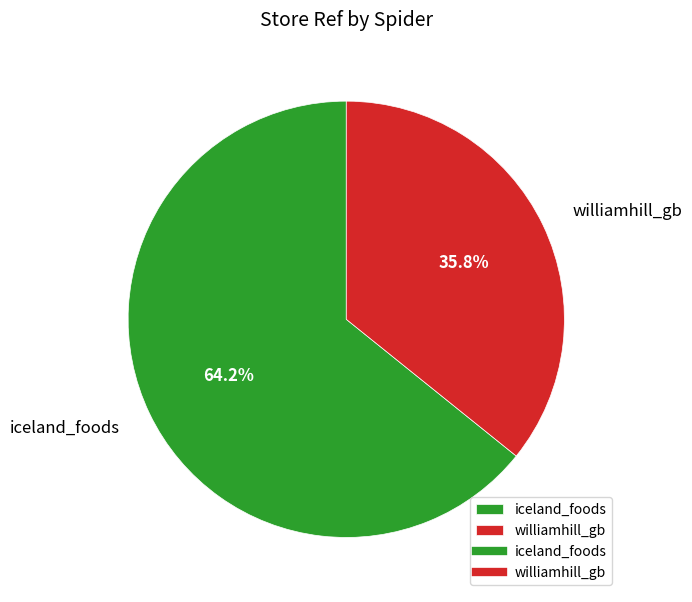

How many segments does this pie chart have?

2